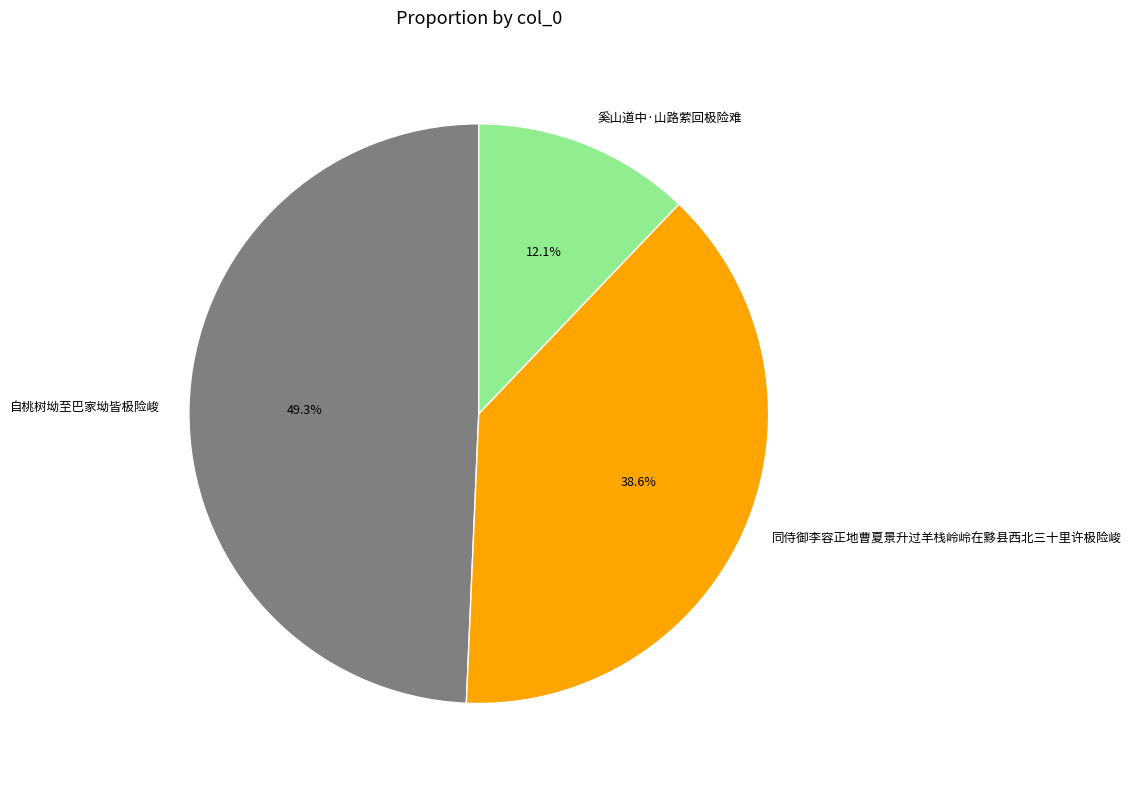

To the nearest percent, what percentage of the pie is 自桃树坳至巴家坳皆极险峻?

49%